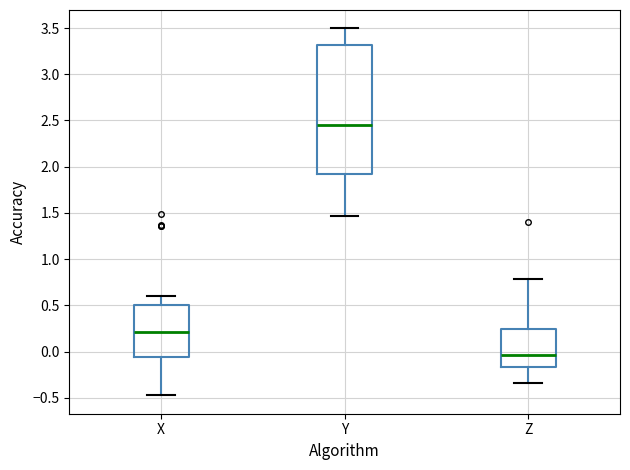

Where does the upper whisker of the box for X end on the y-axis? The values are not printed on the chart, so give them approximately, as read against the axis.

0.60